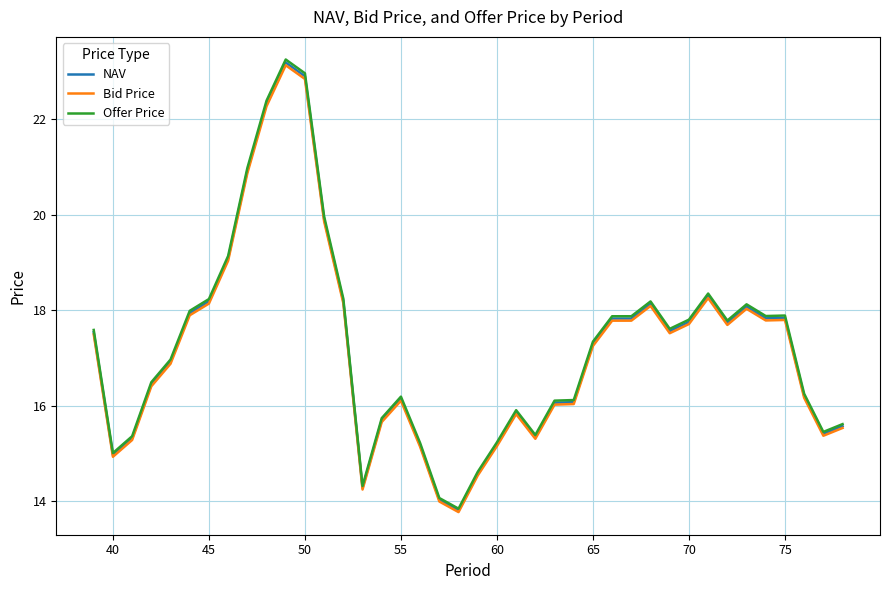

True or false: Offer Price and NAV intersect in this chart.

False